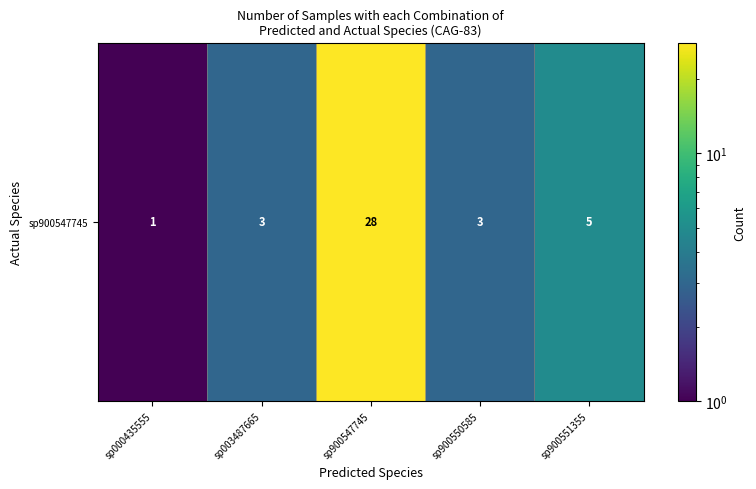

How many values are below 3?

1